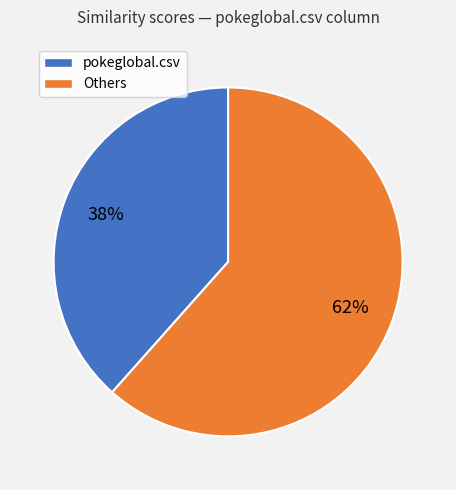

Count the number of slices in the pie.

2